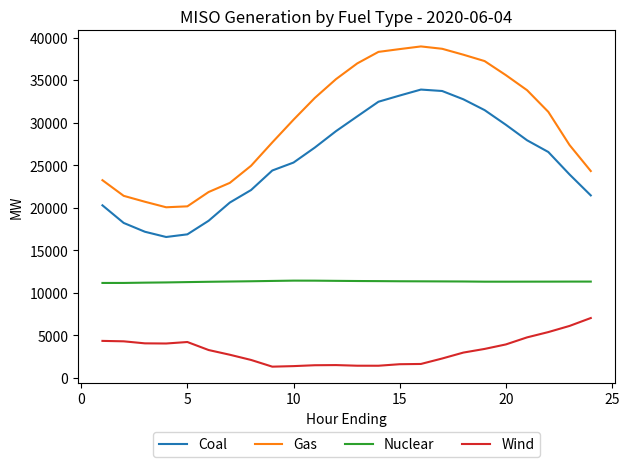

List the series in order of their peak value, lowest first.

Wind, Nuclear, Coal, Gas